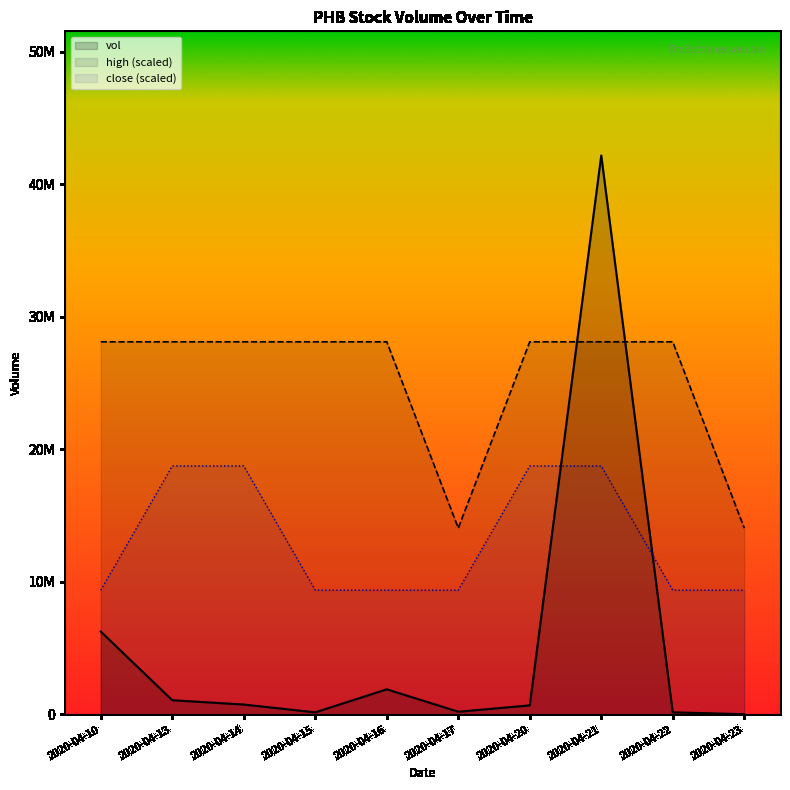

What is the total value across all series at 2020-04-13?

47931690.0